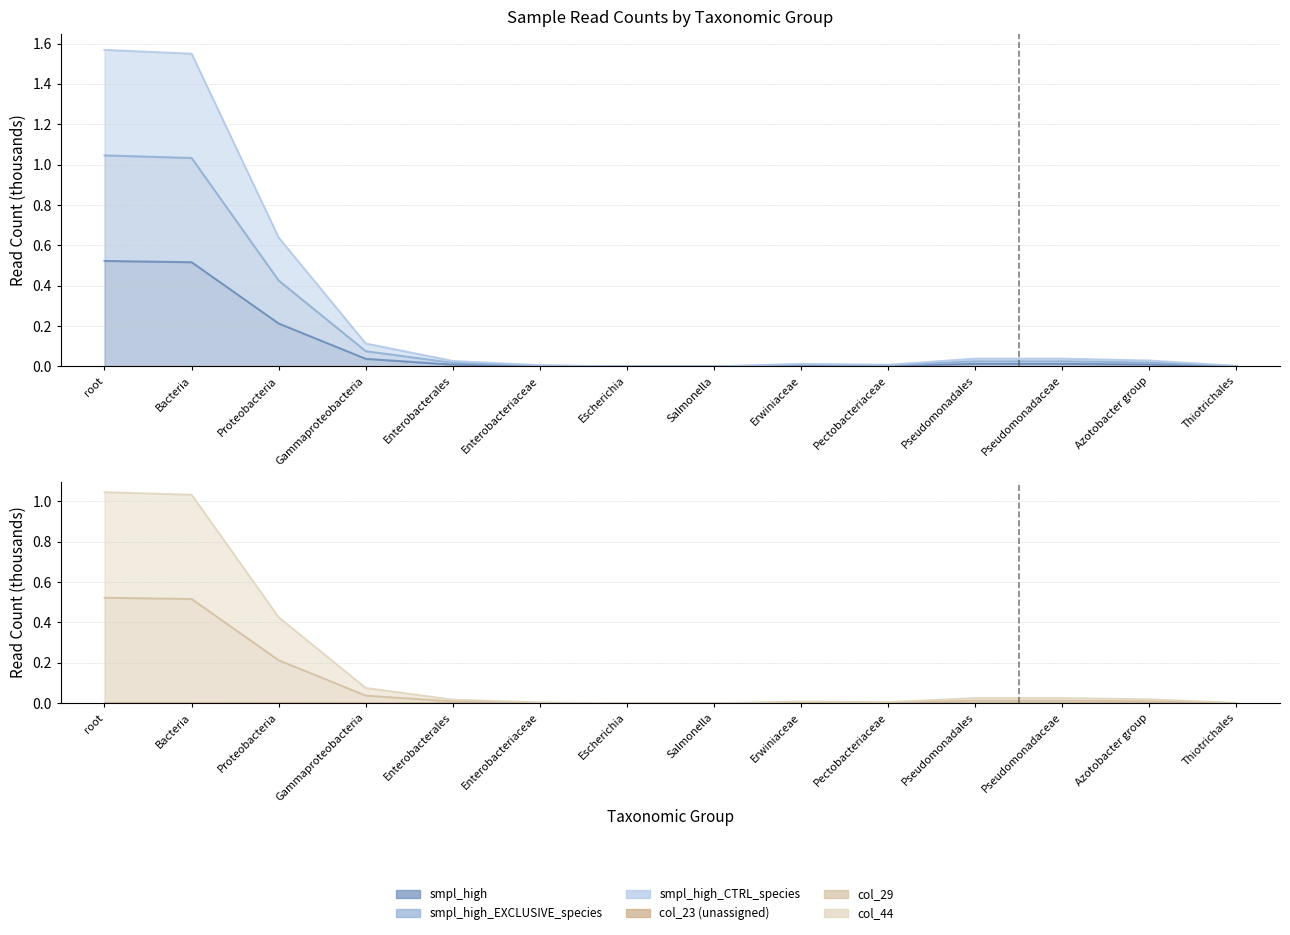

True or false: col_44 and col_29 cross at least once.

False